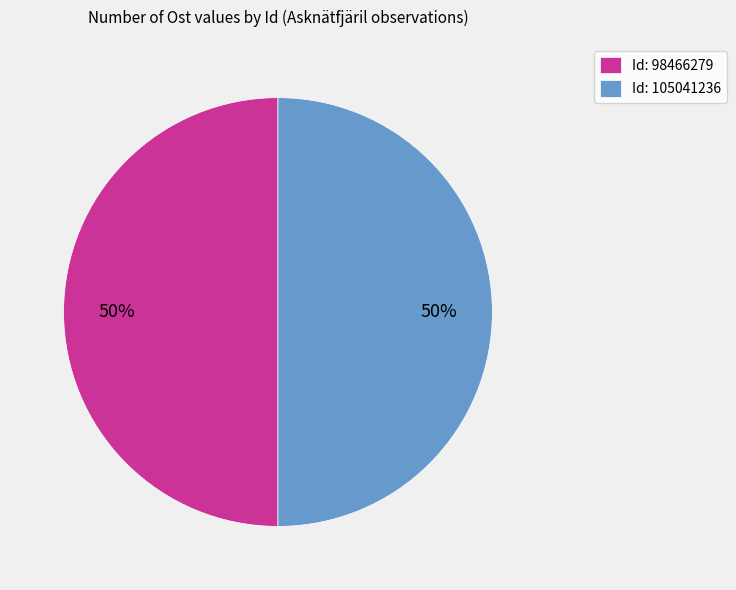

Count the number of slices in the pie.

2